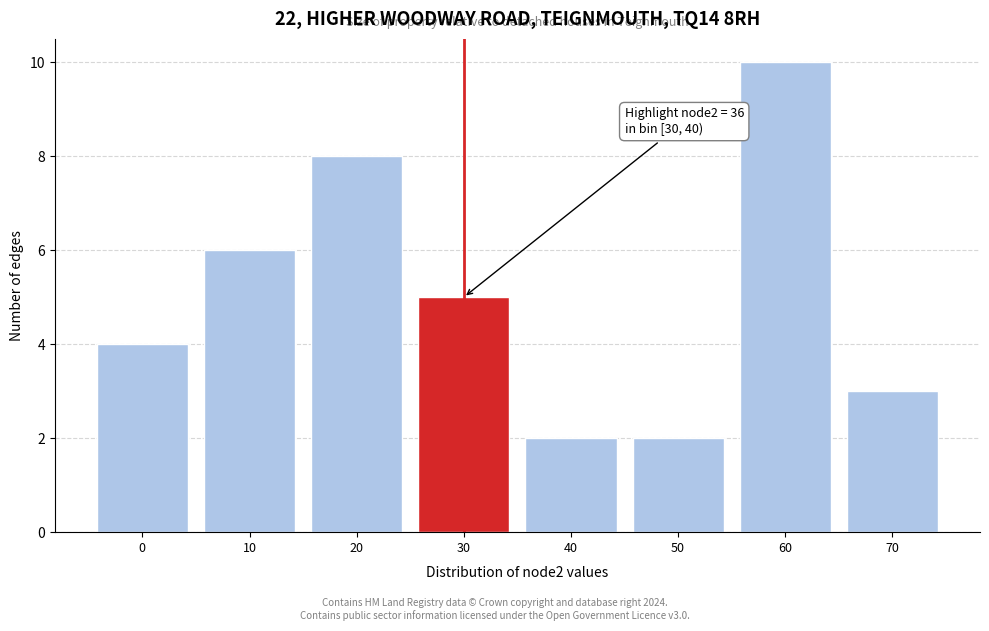

Reading left to right, transcribe all the data shown in this chart.

4	6	8	5	2	2	10	3